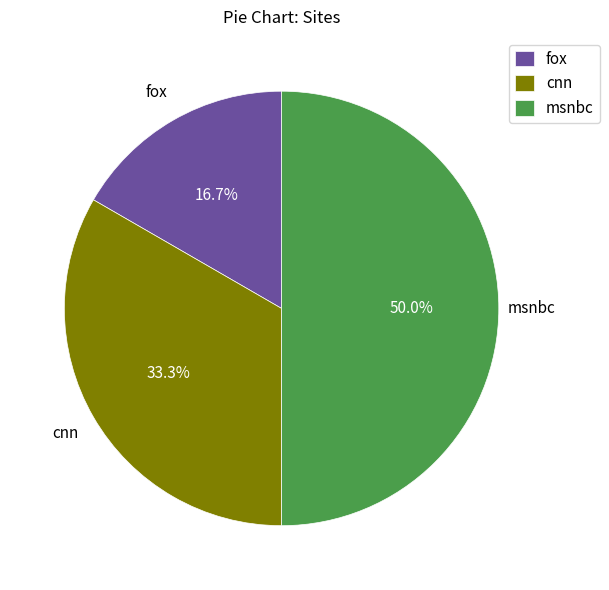

What is the largest slice in the pie chart?

msnbc